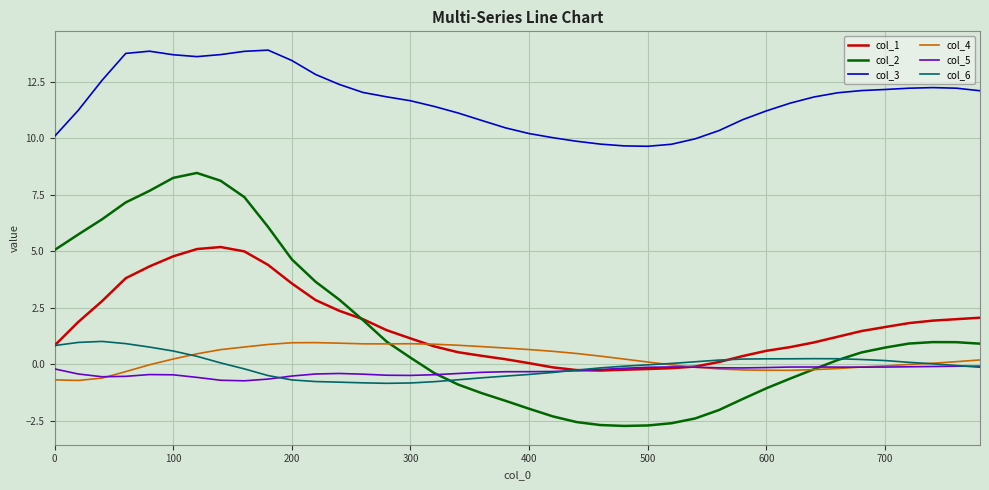

Which series has the largest range (max minus min)?

col_2